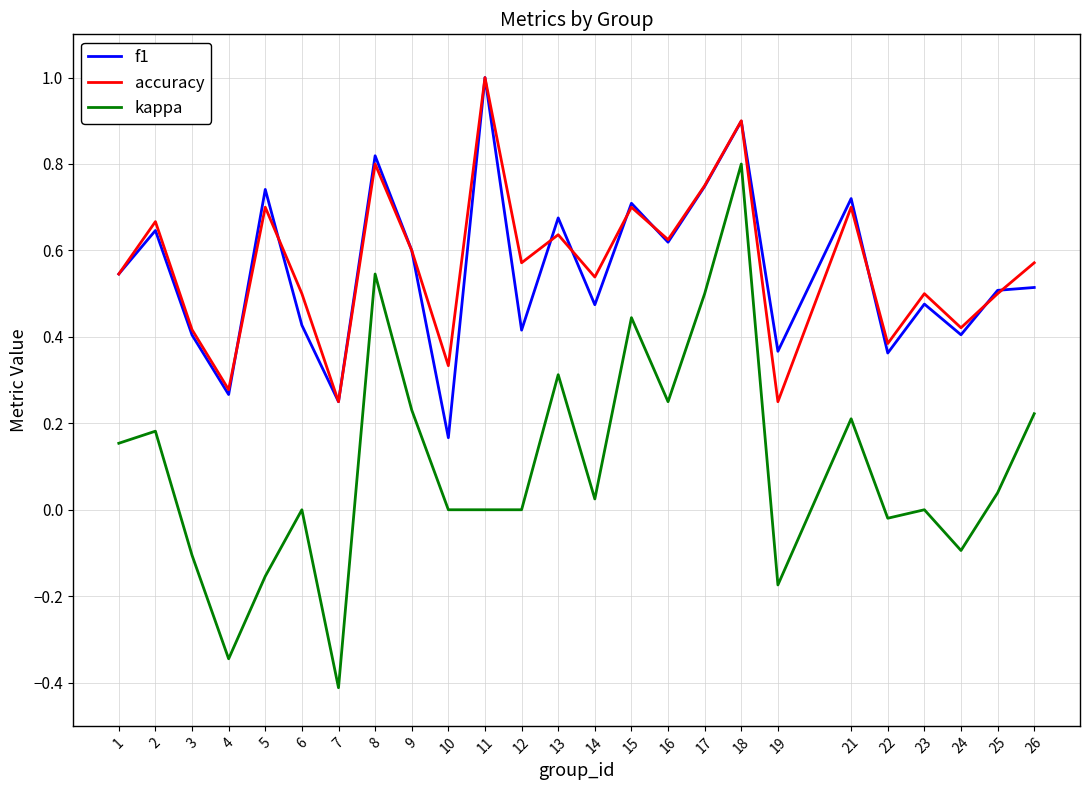

At which category does accuracy reach its first local peak?

2